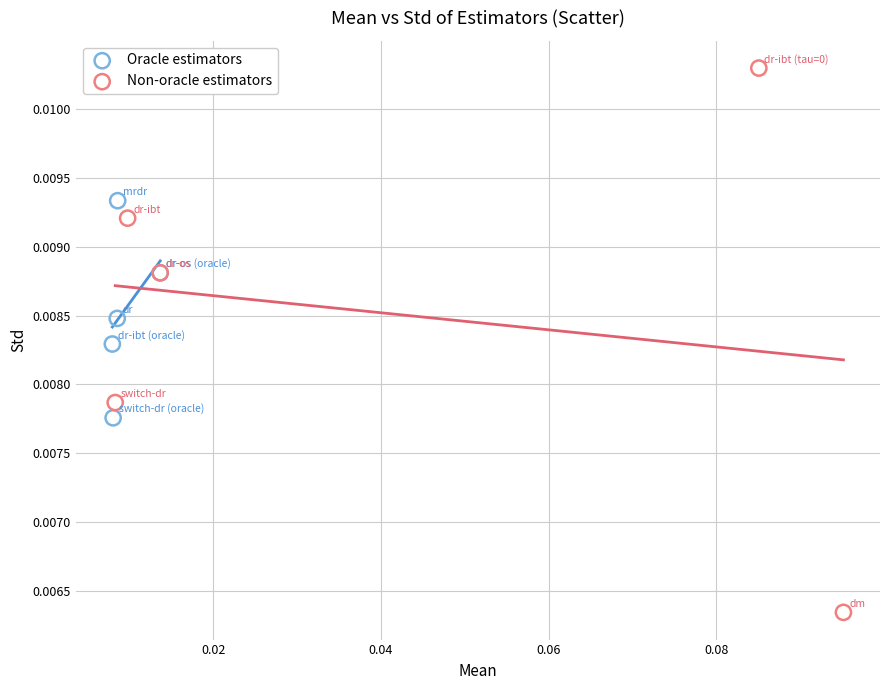

Which series has the largest Y range (max minus min)?

Non-oracle estimators